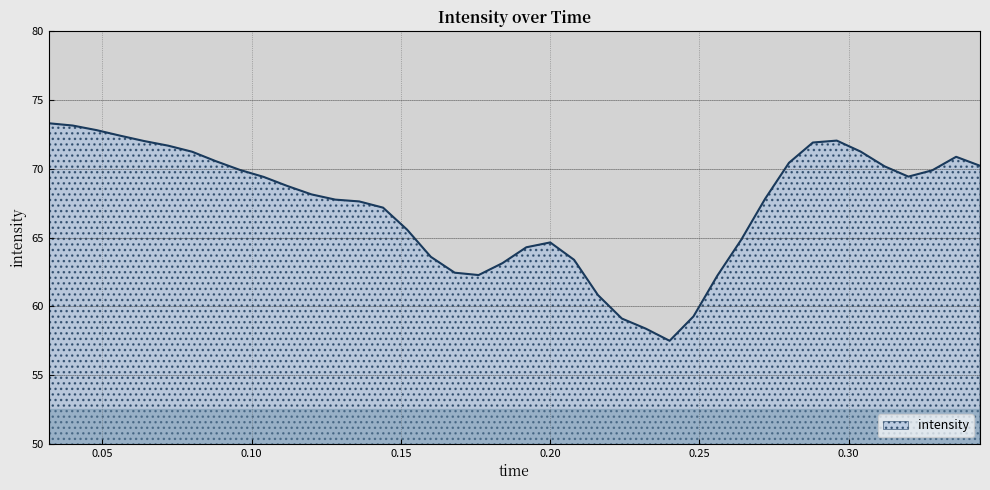

What is the greatest value displayed?

73.3